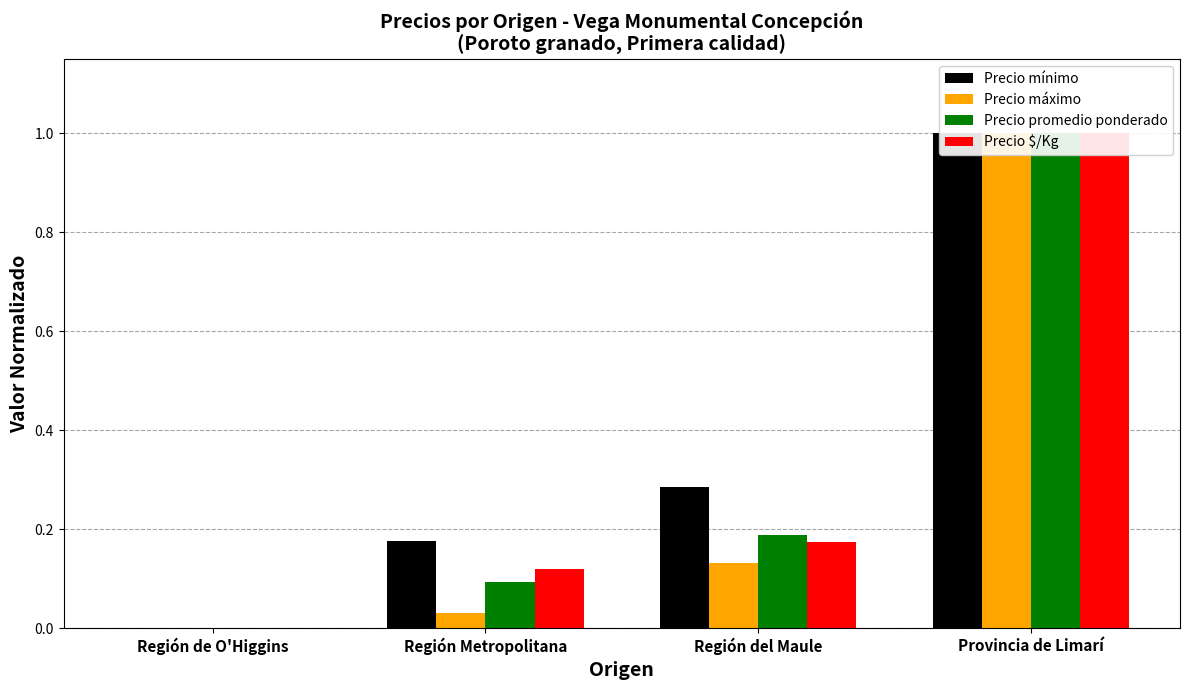

What is the label of the 1st bar from the left?

Región de O'Higgins